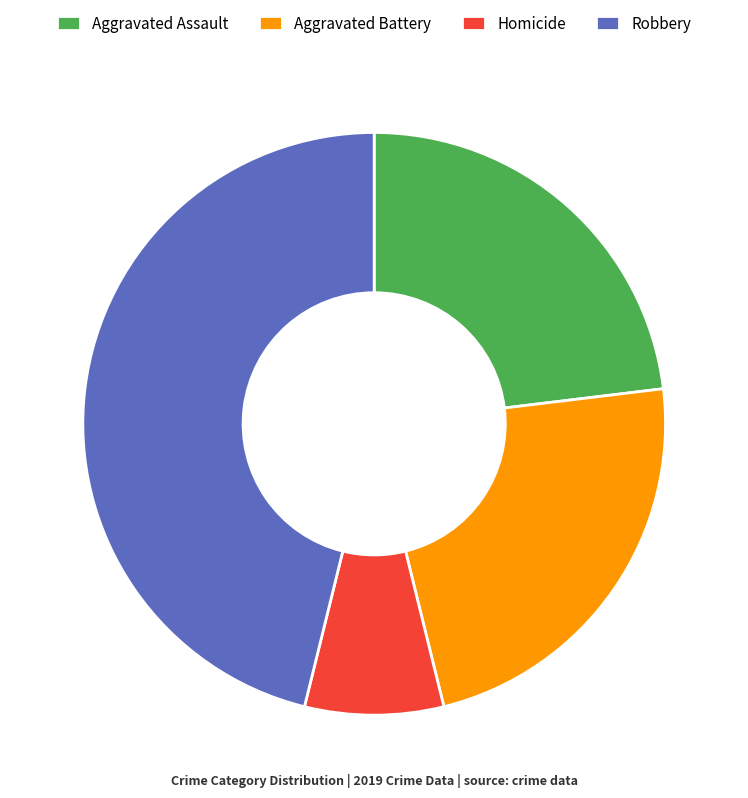

Combined, do Aggravated Battery and Robbery account for over 50%?

Yes